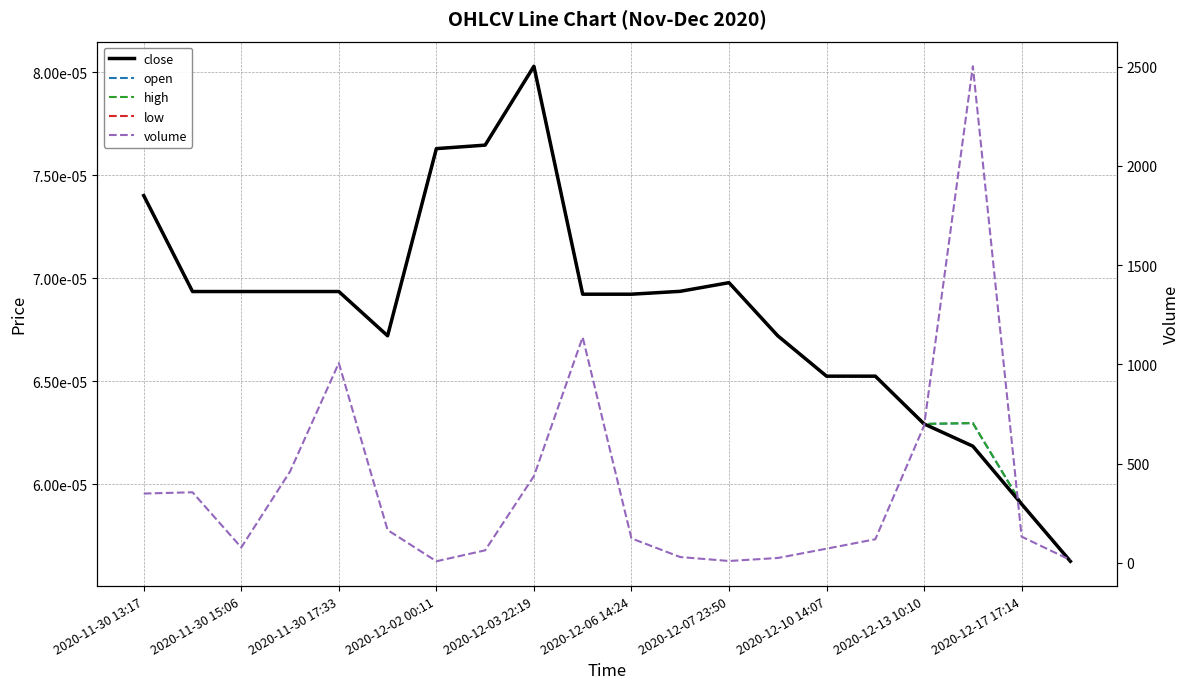

Reading left to right, transcribe all the data shown in this chart.

close: 0.0	0.0	0.0	0.0	0.0	0.0	0.0	0.0	0.0	0.0	0.0	0.0	0.0	0.0	0.0	0.0	0.0	0.0	0.0	0.0
open: 0.0	0.0	0.0	0.0	0.0	0.0	0.0	0.0	0.0	0.0	0.0	0.0	0.0	0.0	0.0	0.0	0.0	0.0	0.0	0.0
high: 0.0	0.0	0.0	0.0	0.0	0.0	0.0	0.0	0.0	0.0	0.0	0.0	0.0	0.0	0.0	0.0	0.0	0.0	0.0	0.0
low: 0.0	0.0	0.0	0.0	0.0	0.0	0.0	0.0	0.0	0.0	0.0	0.0	0.0	0.0	0.0	0.0	0.0	0.0	0.0	0.0
volume: 348.9	355.3	77.1	460.1	1006.7	164.9	7.5	62.7	436.5	1137.0	122.8	28.8	9.0	24.1	71.0	118.5	690.7	2502.7	131.6	13.9